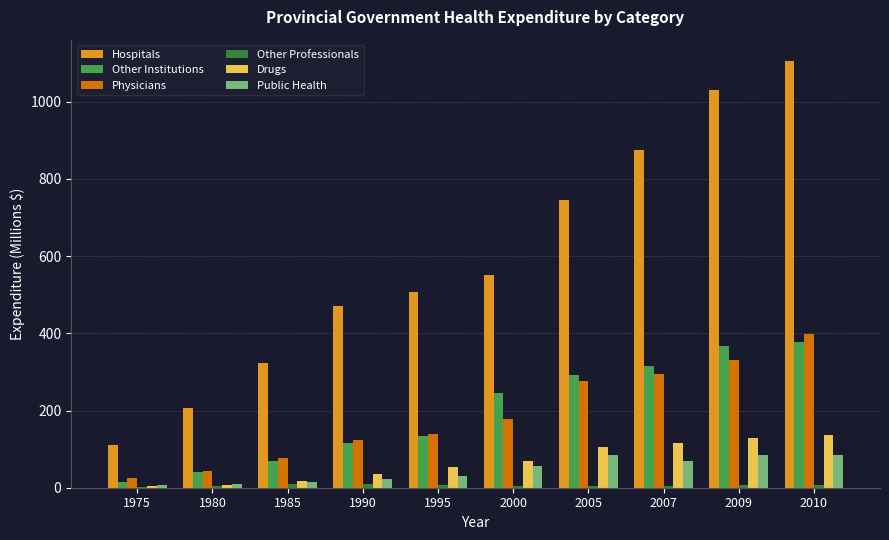

The Other Institutions series shows 114.0 at 1985. True or false?

False